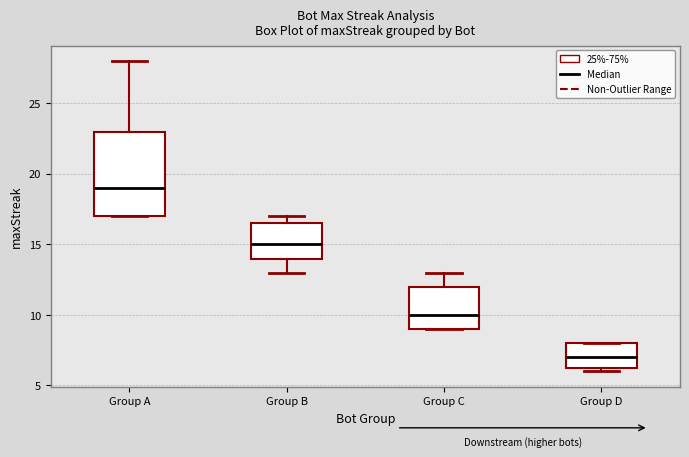

Reading left to right, transcribe this box plot: for each box, give where its median line is, the range the box spans, and where its two whiskers end, as read against the y-axis. The values are not printed on the chart, so give them approximately, as read against the axis.

Group A: median 19.0, box 17.0 to 23.0, whiskers 17.0 to 28.0
Group B: median 15.0, box 14.0 to 16.5, whiskers 13.0 to 17.0
Group C: median 10.0, box 9.0 to 12.0, whiskers 9.0 to 13.0
Group D: median 7.0, box 6.5 to 8.0, whiskers 6.0 to 8.0